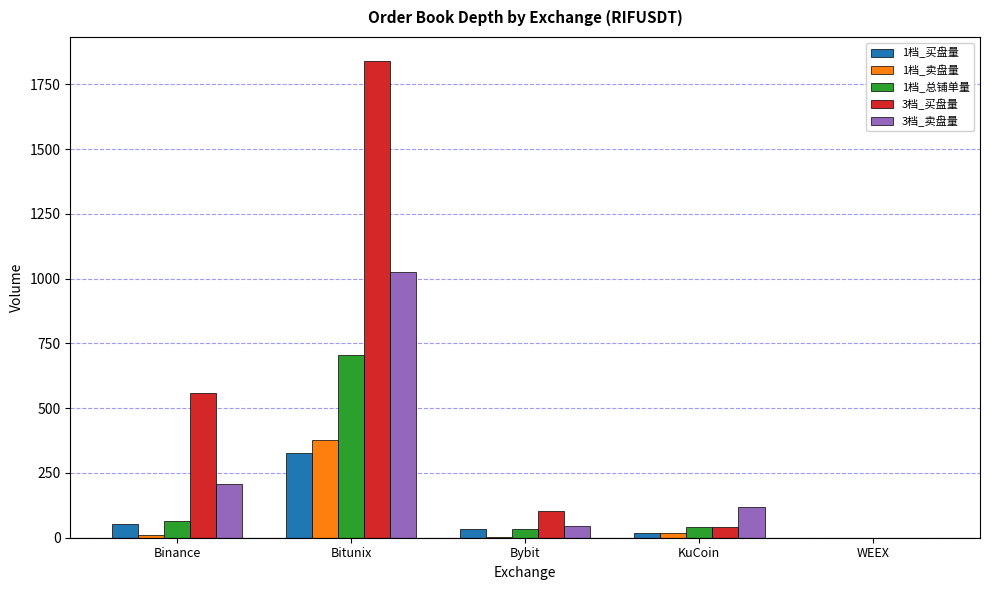

What is the sum of all 3档_卖盘量 values?

1394.6